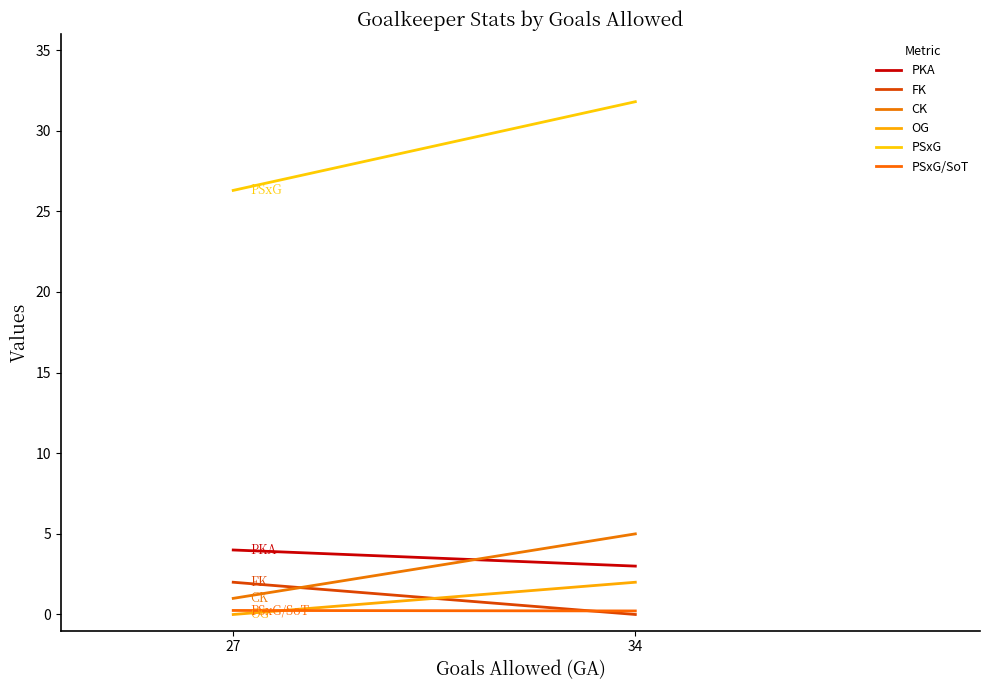

How many lines are shown in the chart?

6